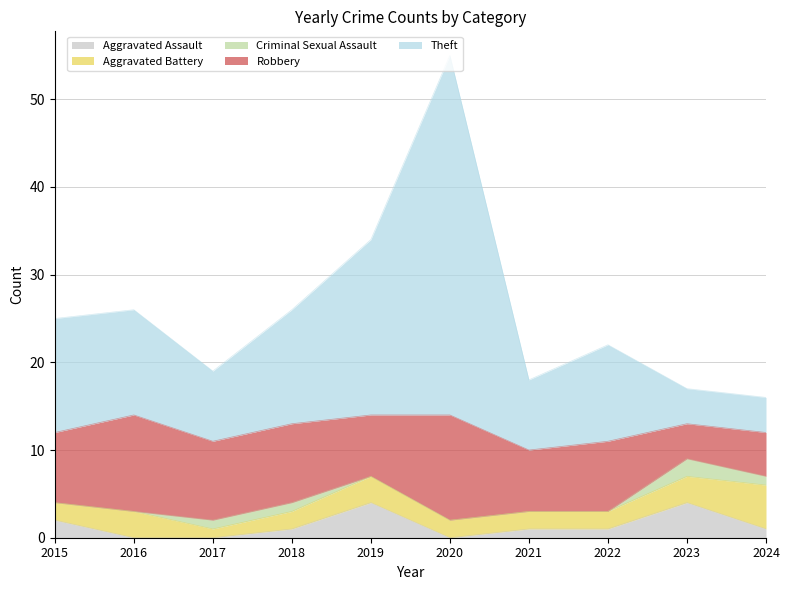

What is the difference between the maximum and second lowest values in the Aggravated Battery series?

3